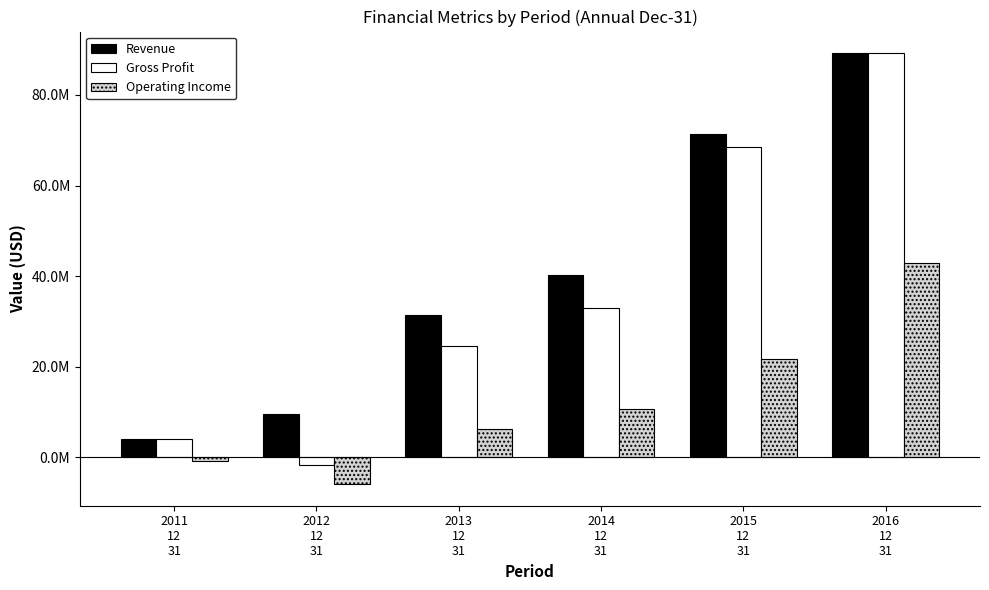

What is the value of the Gross Profit bar at the 1st from the left?

3891000